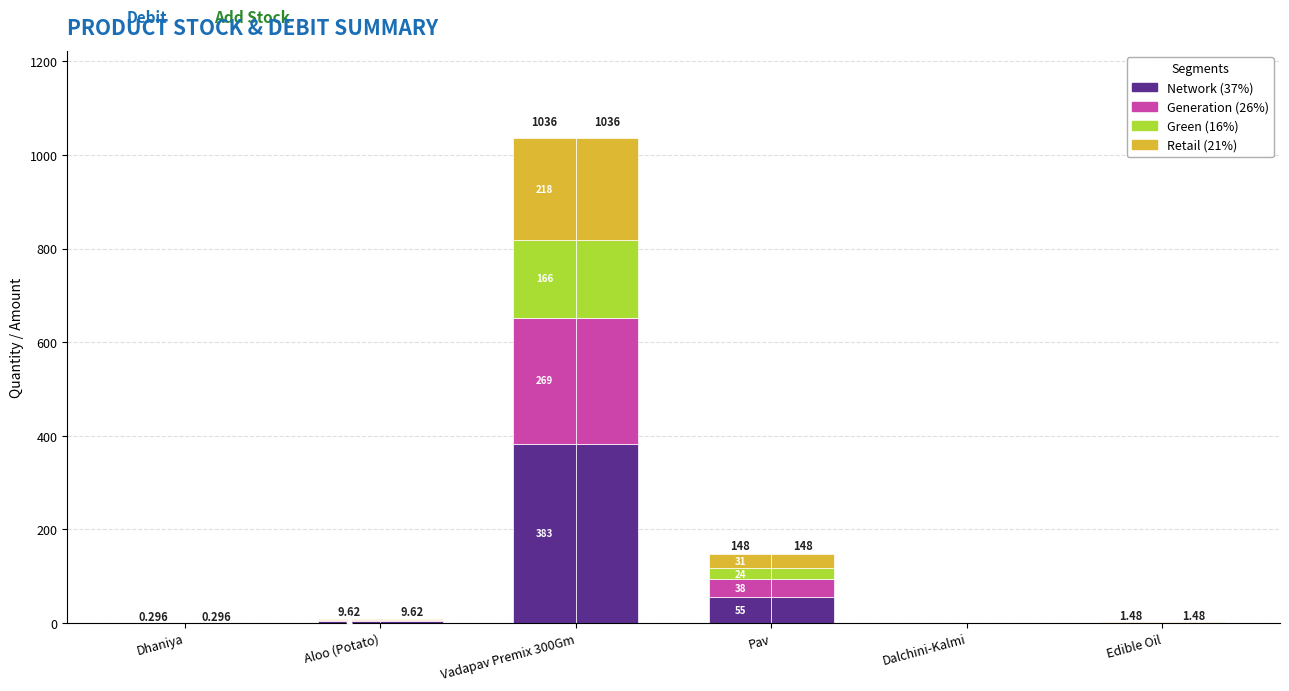

At which label does Retail (21%) reach its minimum?

Dalchini-Kalmi